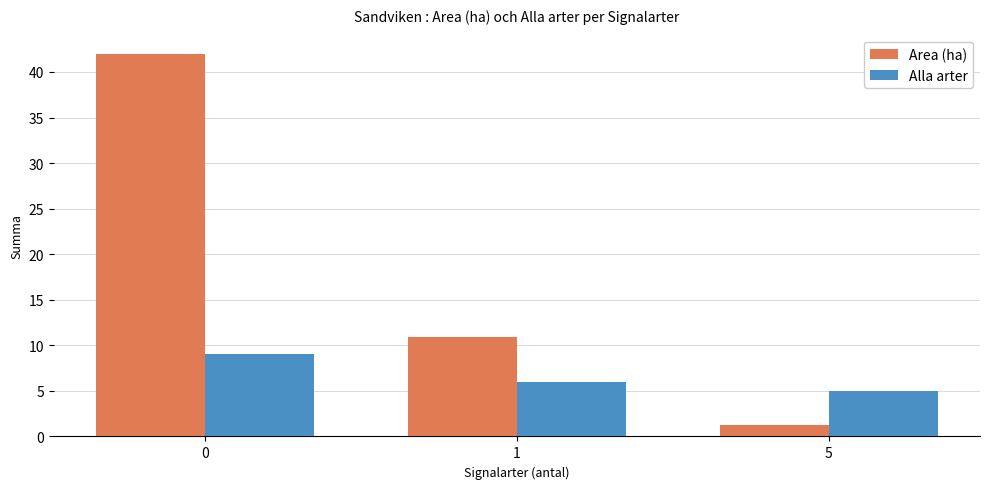

What is the total value across all series at 1?

16.9